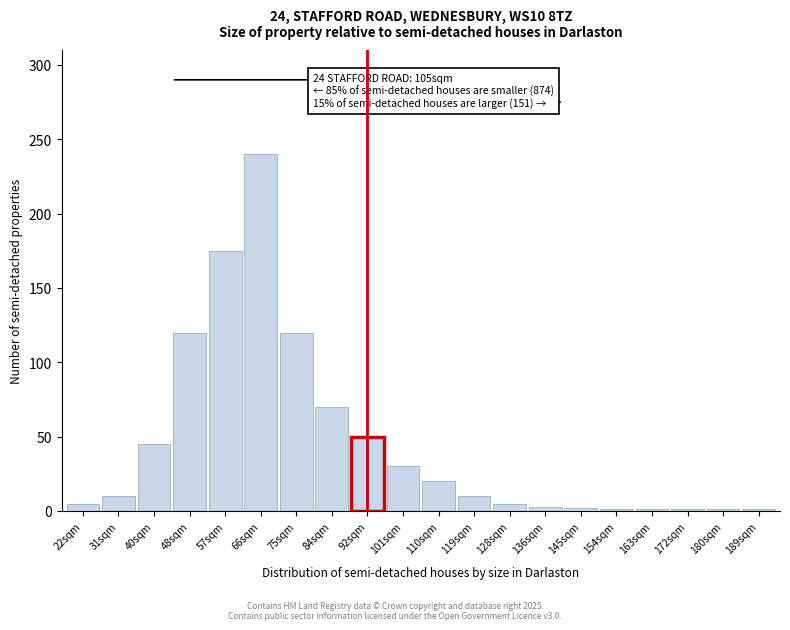

What is the label of the 12th bar from the right?

92sqm